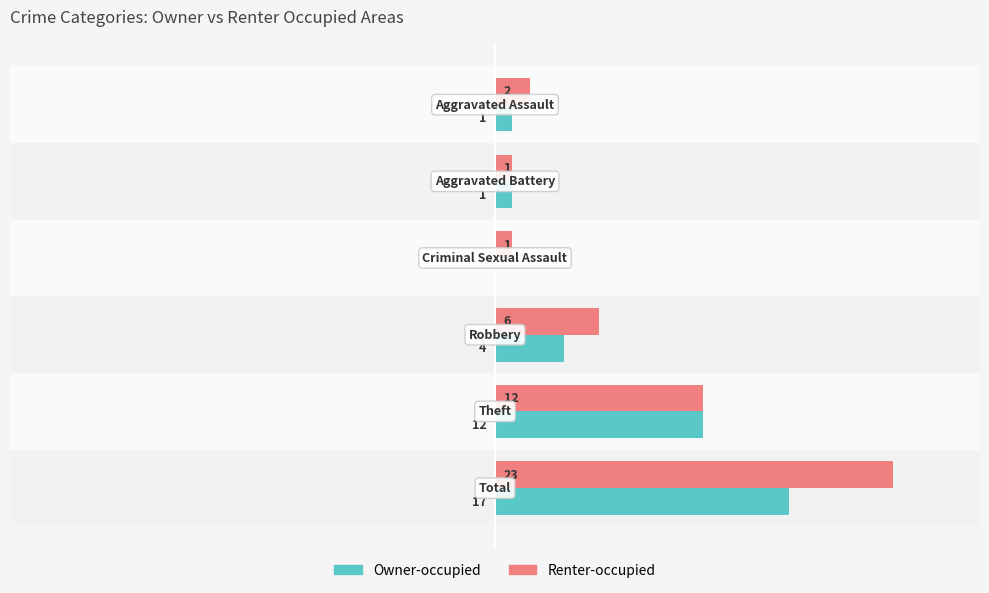

Which category has the highest value in the Owner-occupied series?

Total